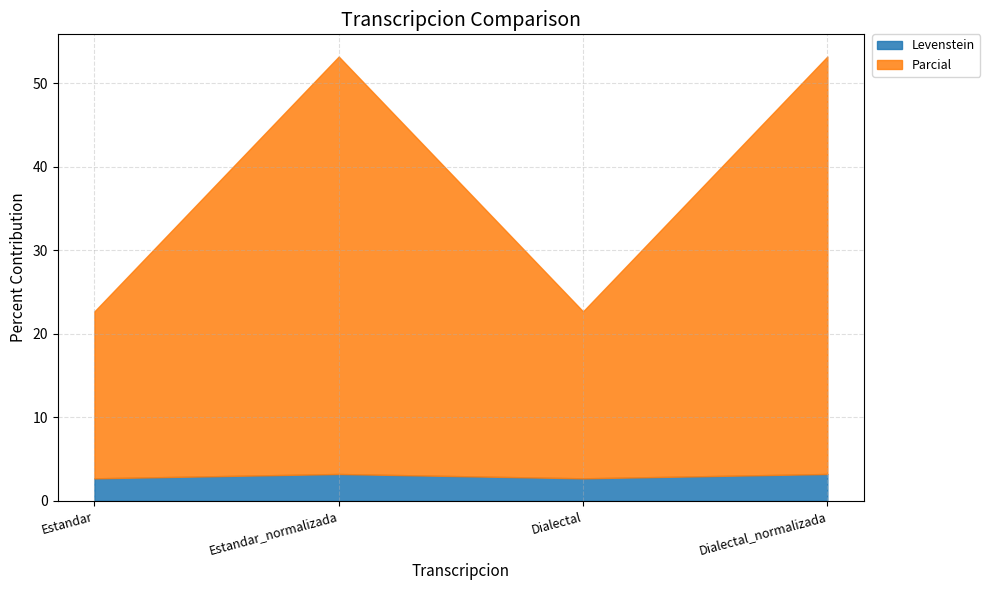

Reading left to right, what are all the values shown in this chart?

Levenstein: Estandar=2.7	Estandar_normalizada=3.2	Dialectal=2.7	Dialectal_normalizada=3.2
Parcial: Estandar=20.0	Estandar_normalizada=50.0	Dialectal=20.0	Dialectal_normalizada=50.0